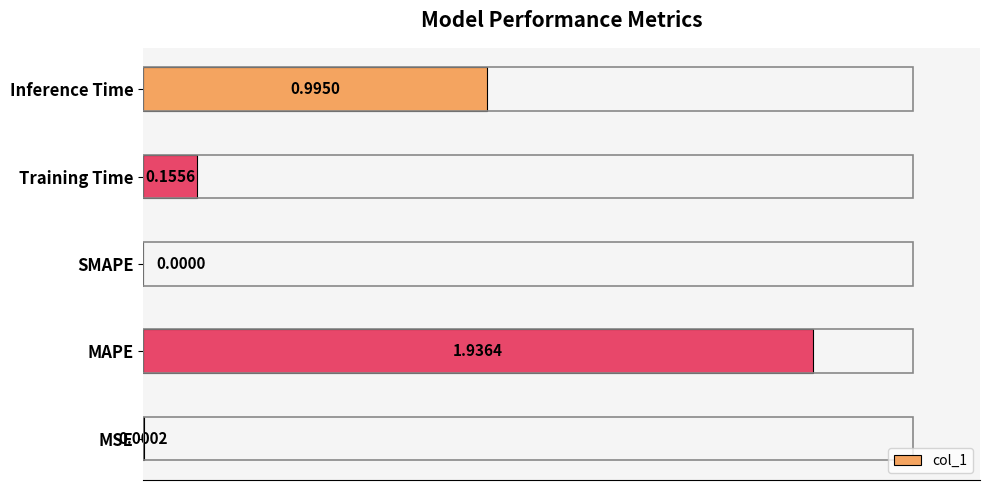

What is the sum of all values?

3.1